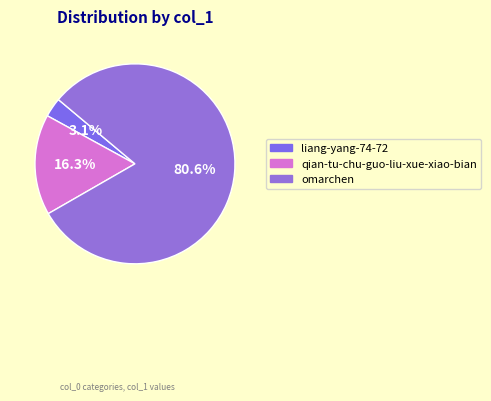

The omarchen slice represents 81% of the pie. True or false?

True